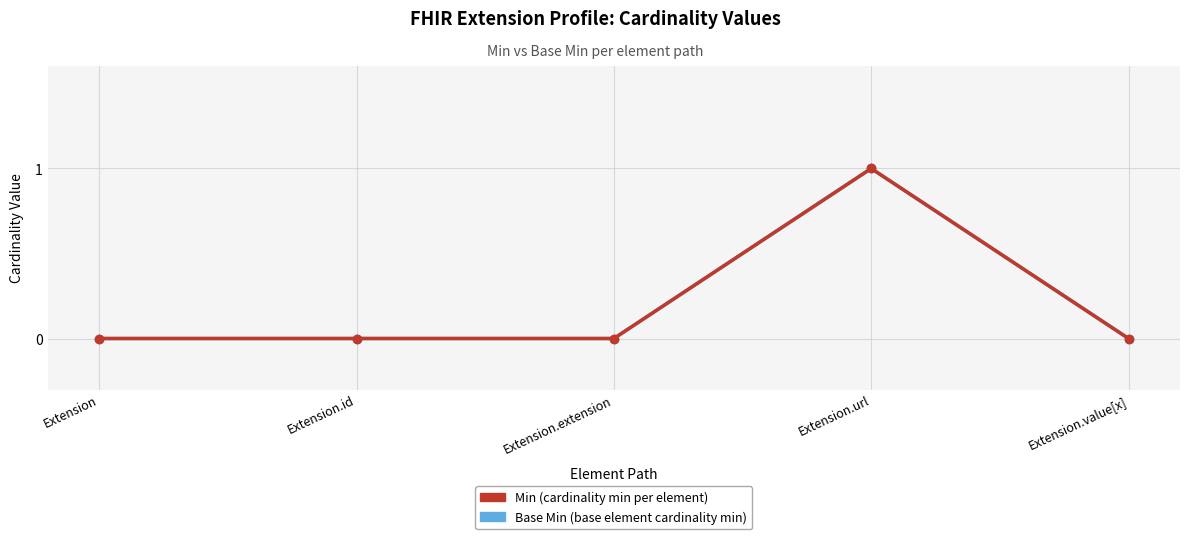

Where is Min nearest to the value 0?

Extension